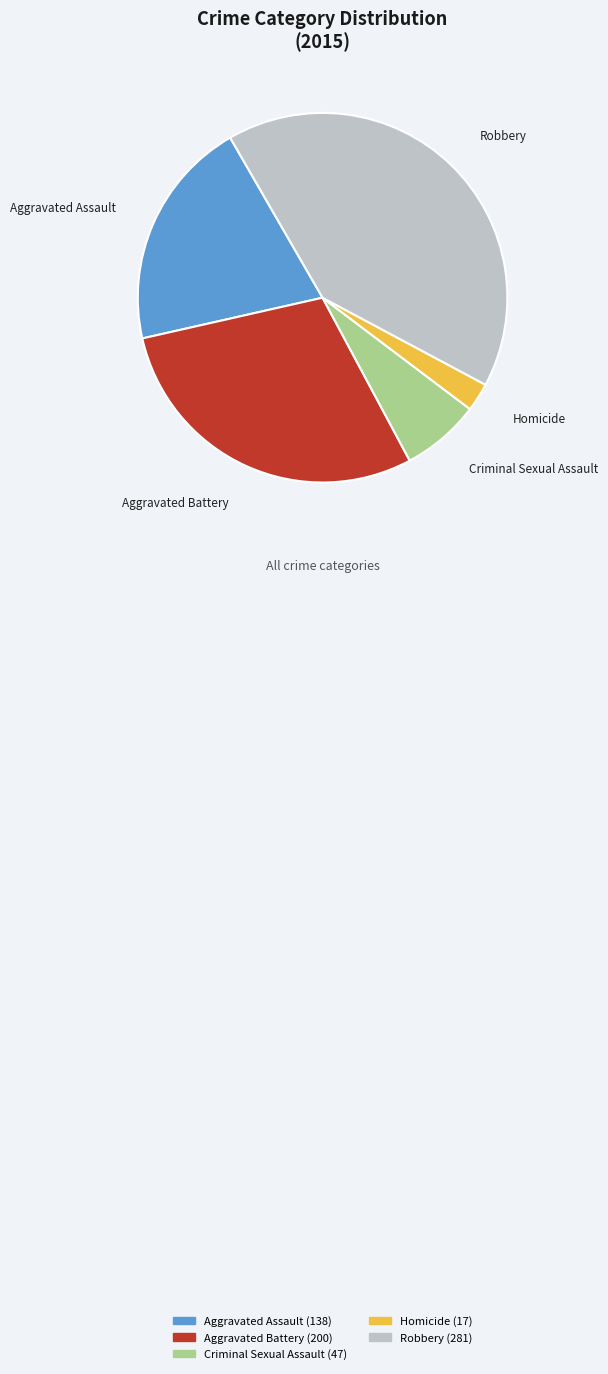

Which slice is the largest?

Robbery